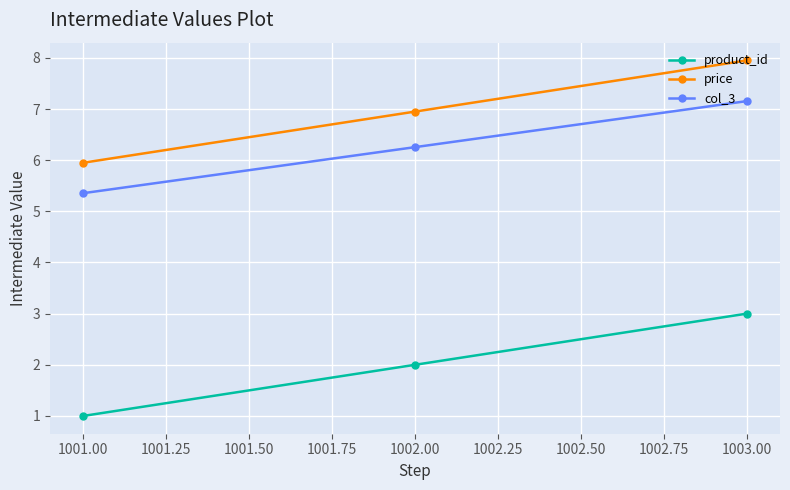

Reading left to right, transcribe all the data shown in this chart.

product_id: 1.0	2.0	3.0
price: 6.0	7.0	8.0
col_3: 5.4	6.3	7.2